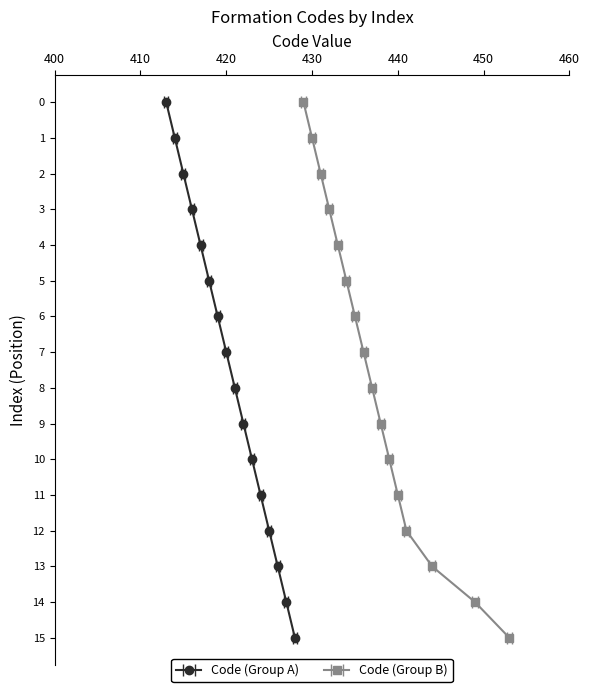

Which has a higher value, 420 or 415?

420